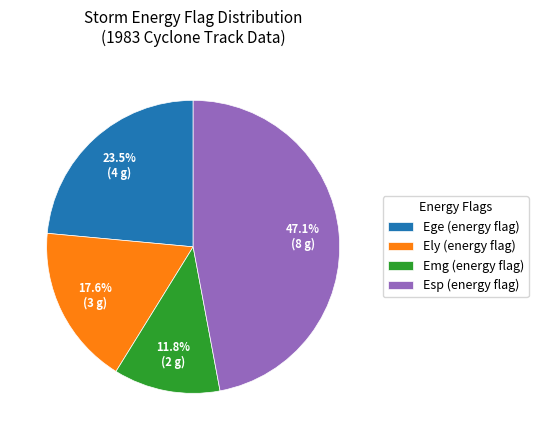

Rank the categories by value from highest to lowest.

Esp (energy flag), Ege (energy flag), Ely (energy flag), Emg (energy flag)